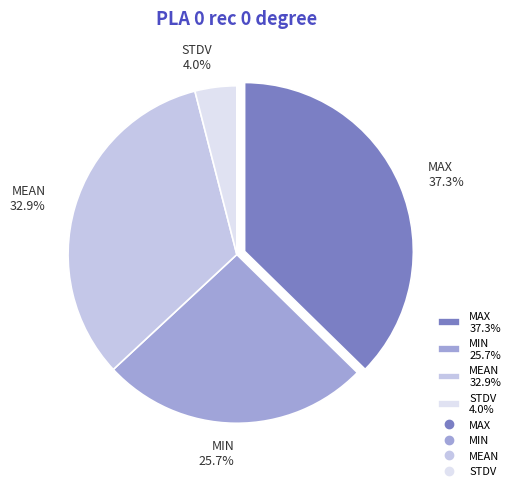

What percentage is the MAX slice, to the nearest percent?

37%